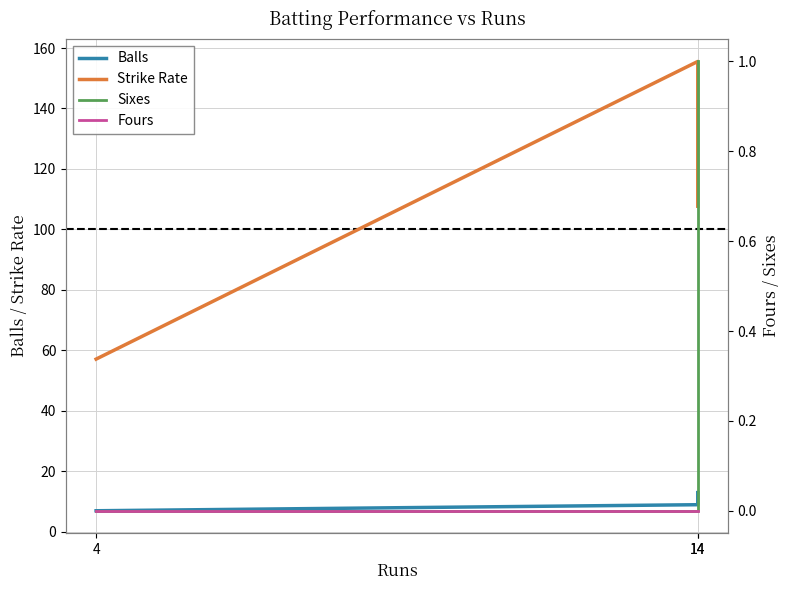

Which has a higher value, 14 or 4?

14